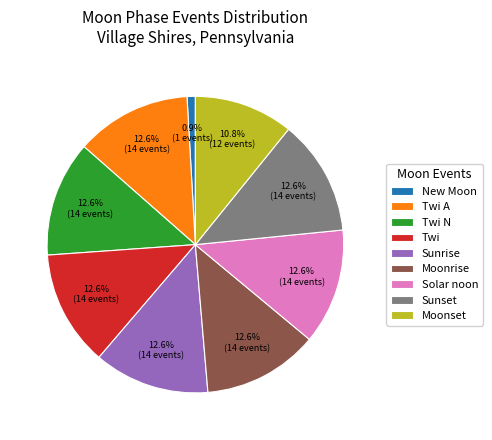

Count the number of slices in the pie.

9